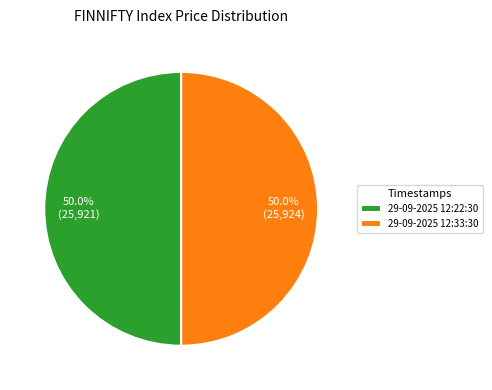

How many slices are in this pie chart?

2